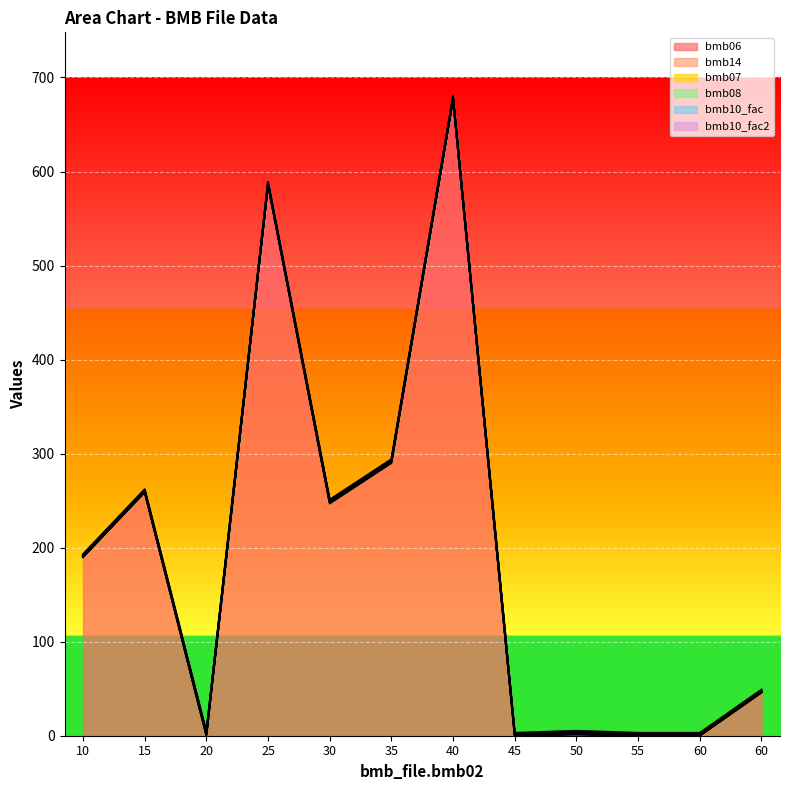

Where is bmb06 nearest to the value 338?

35